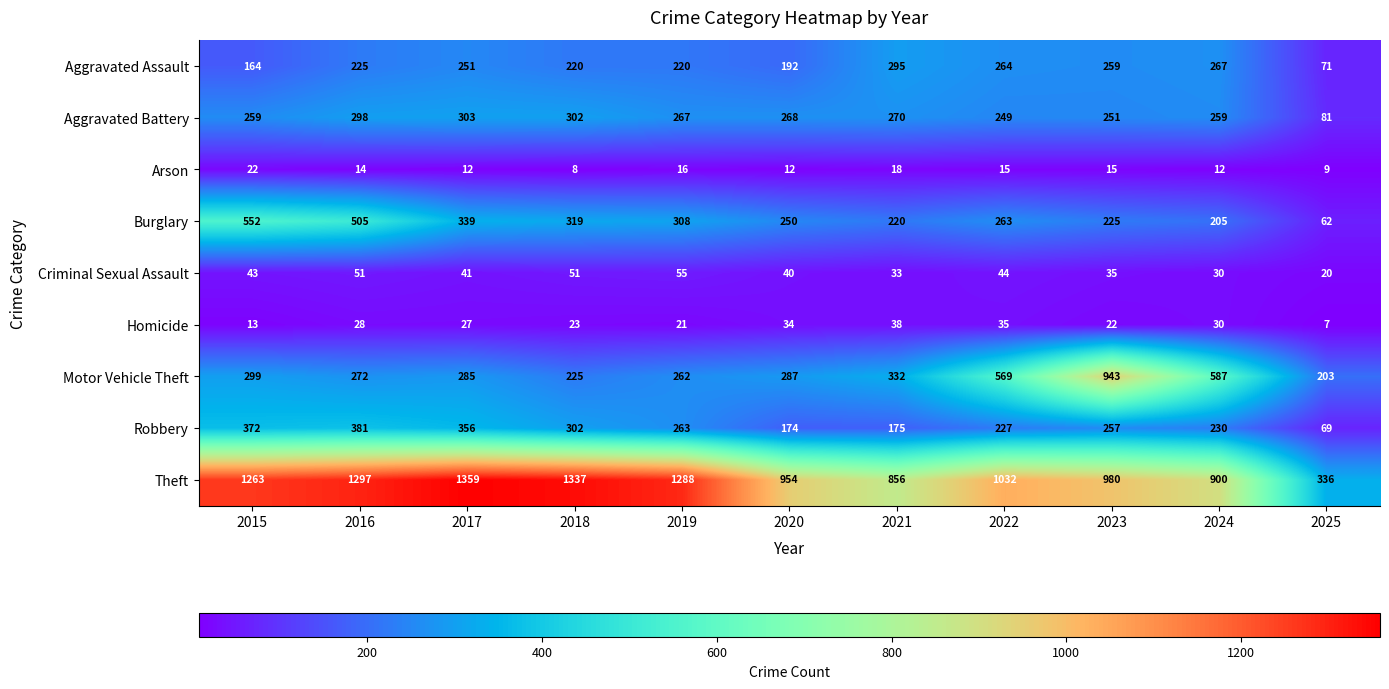

The Burglary series shows 62 at 2025. True or false?

True